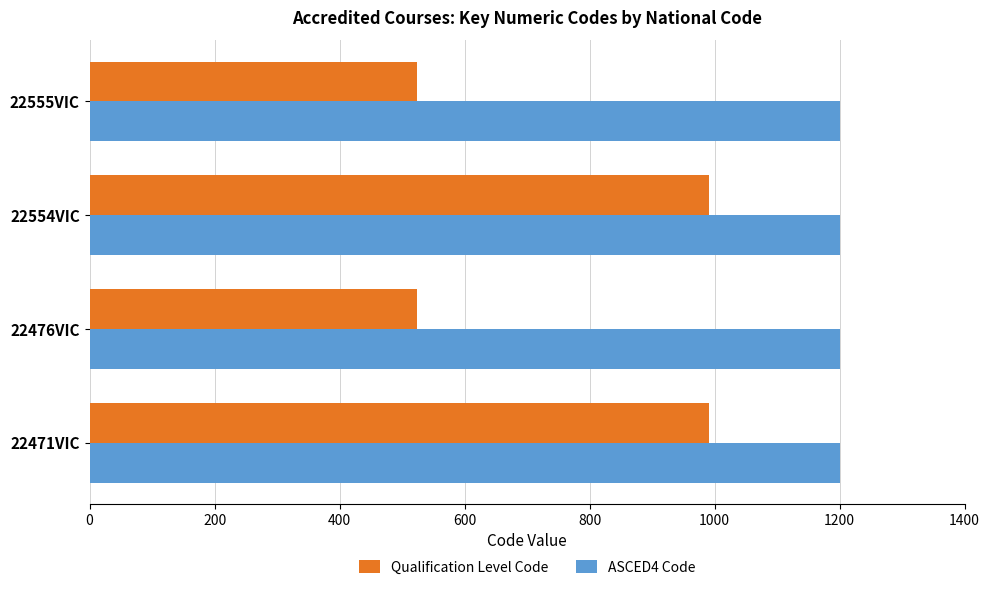

Is it true that Qualification Level Code equals 524 at 22476VIC?

True